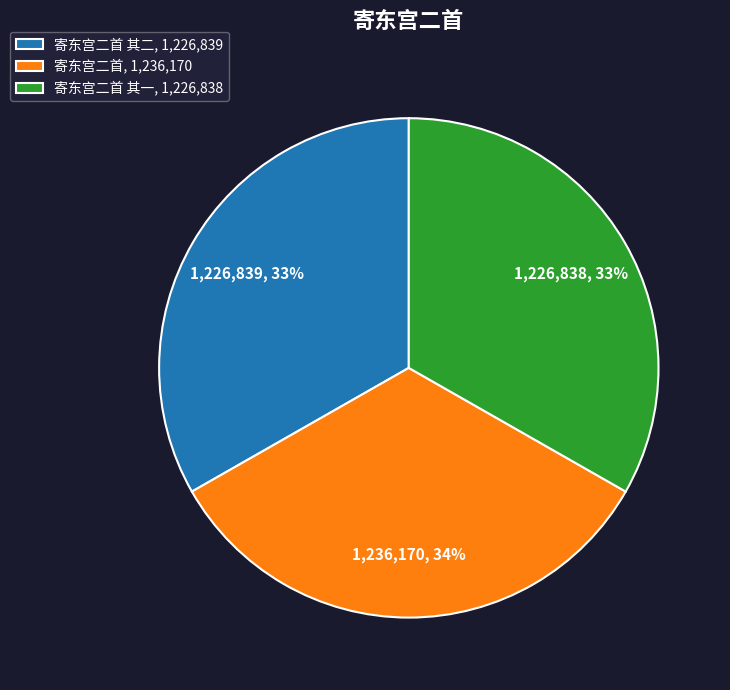

Does 寄东宫二首 其一, 1,226,838 account for over 50% of the chart?

No